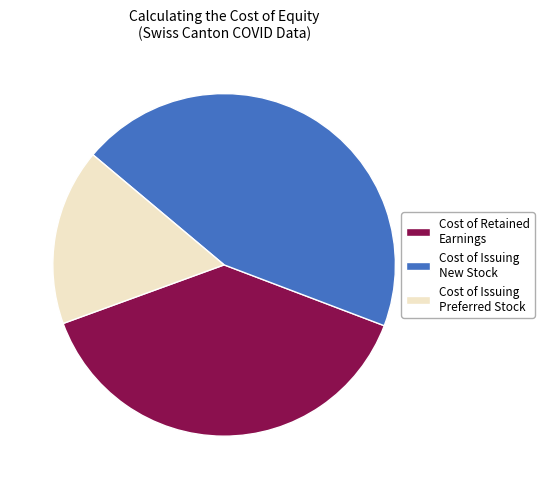

Is there a majority slice in this chart?

No